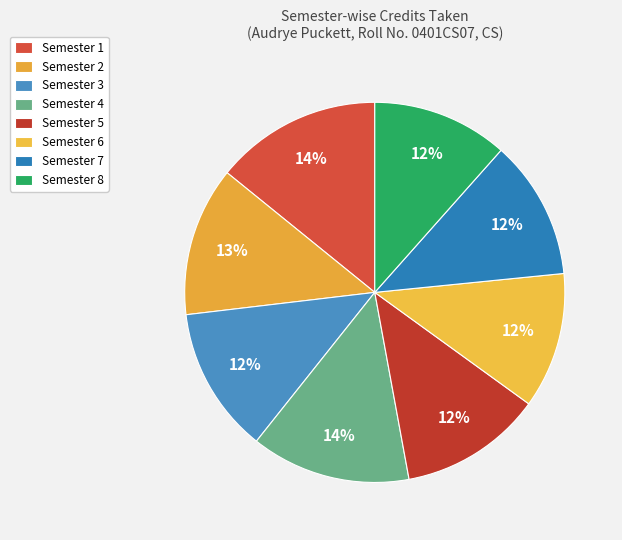

How many segments does this pie chart have?

8